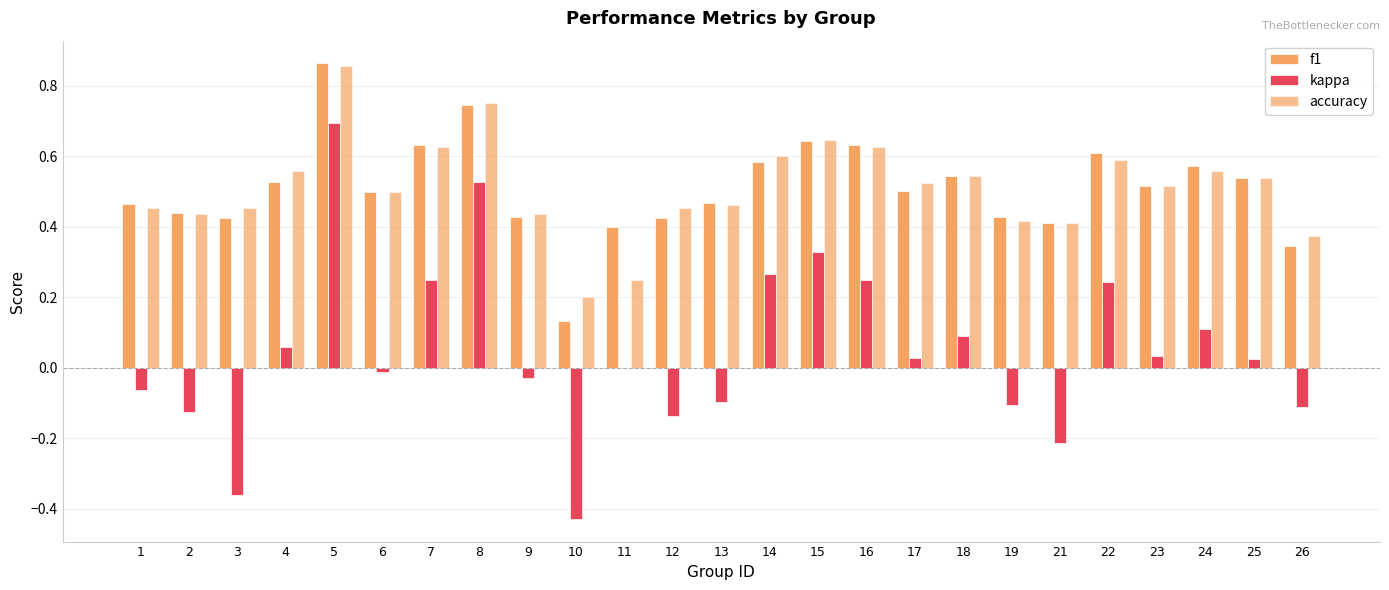

How many series are shown in this chart?

3